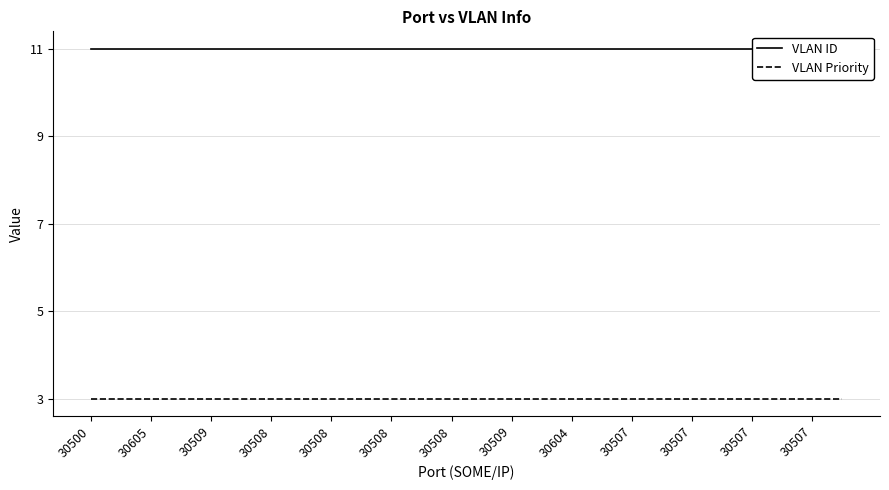

At which category is the sum across all series the highest?

30500